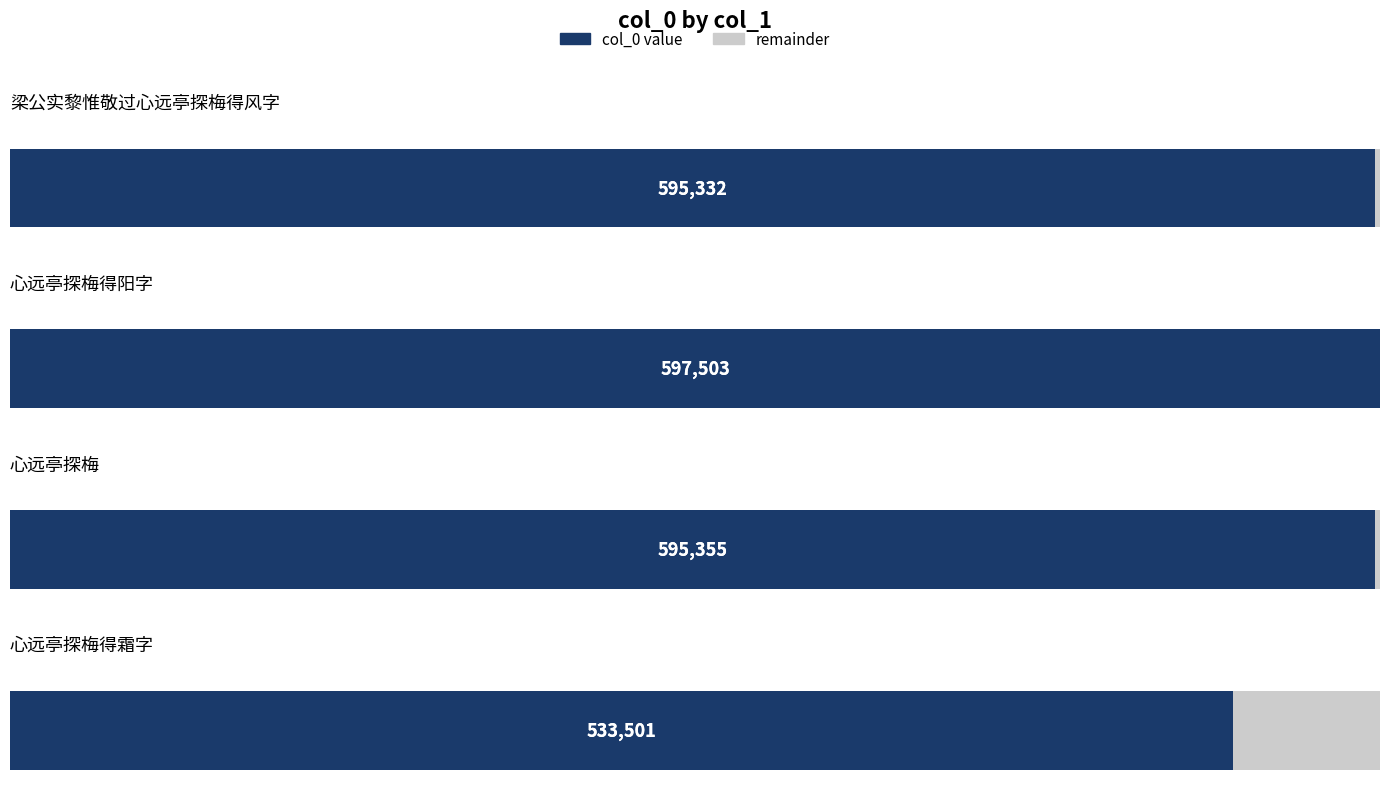

Approximately how many times larger is the value at 梁公实黎惟敬过心远亭探梅得风字 compared to 心远亭探梅得阳字?

1.0